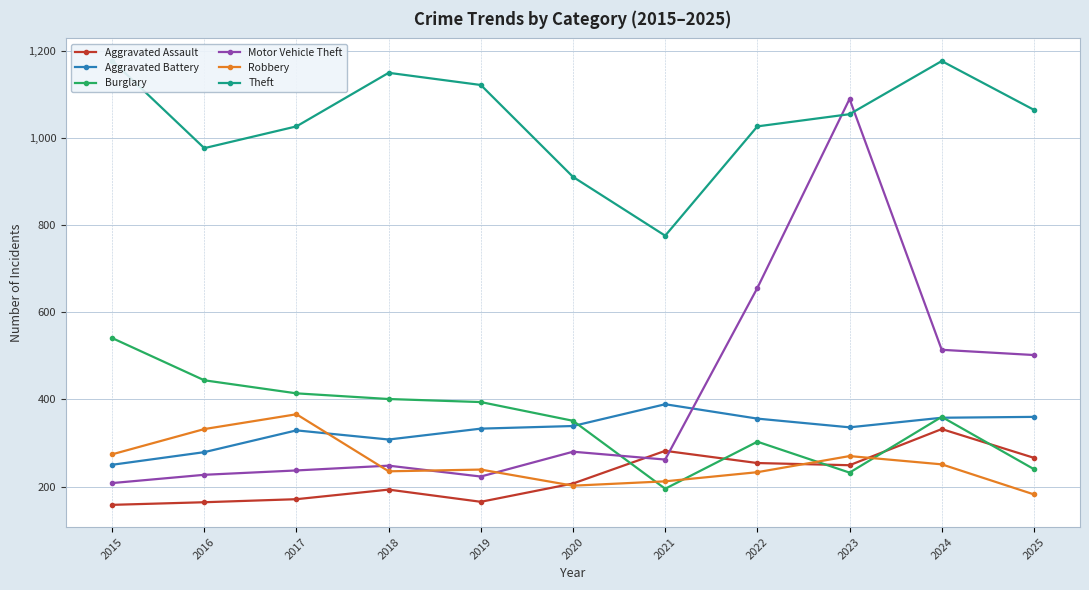

What is the difference between the Burglary values at 2015 and 2017?

127